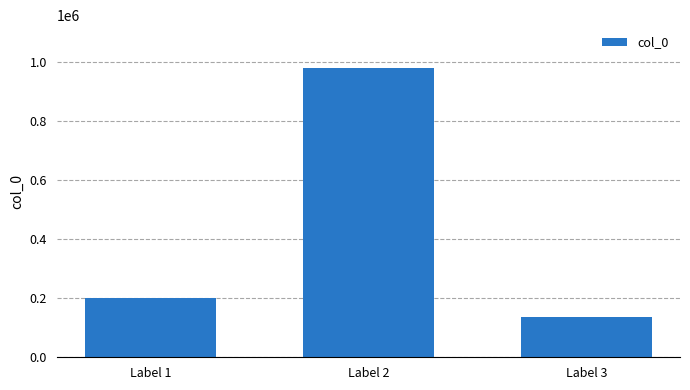

Rank the categories by value from highest to lowest.

Label 2, Label 1, Label 3